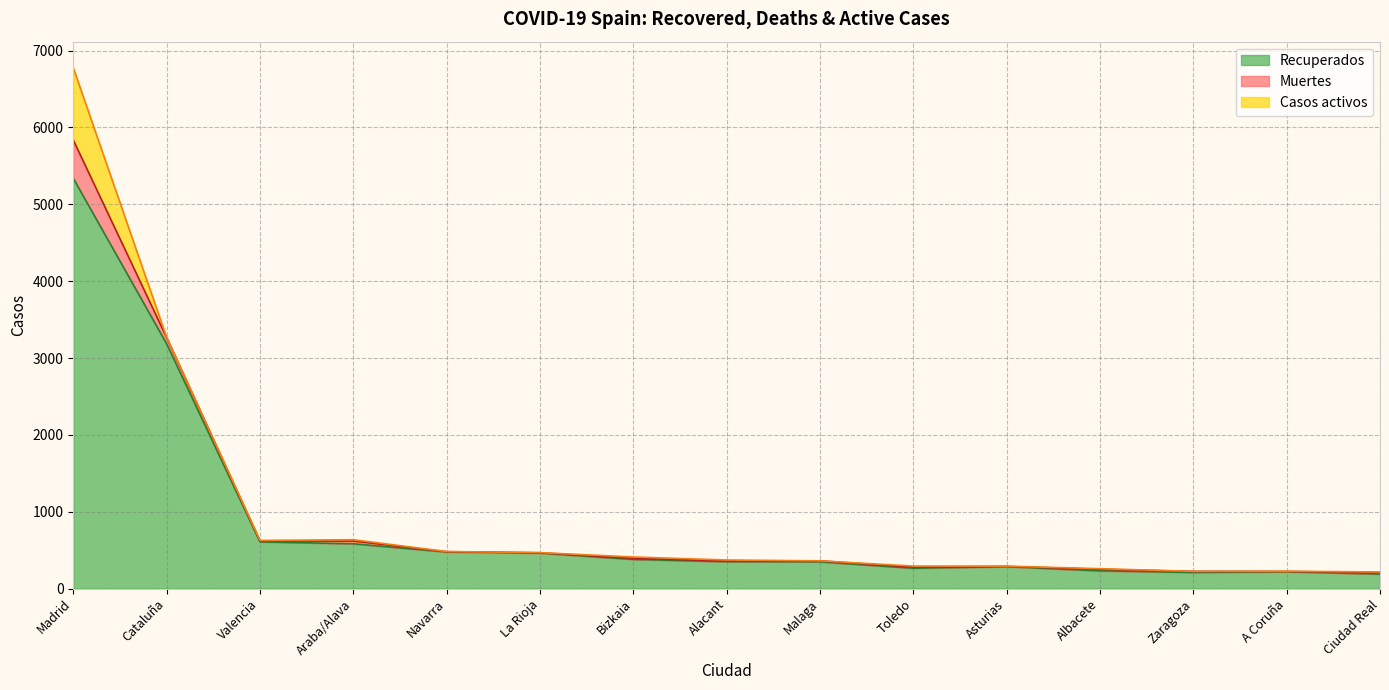

True or false: Casos activos has more than 1 points higher than both neighbors.

True